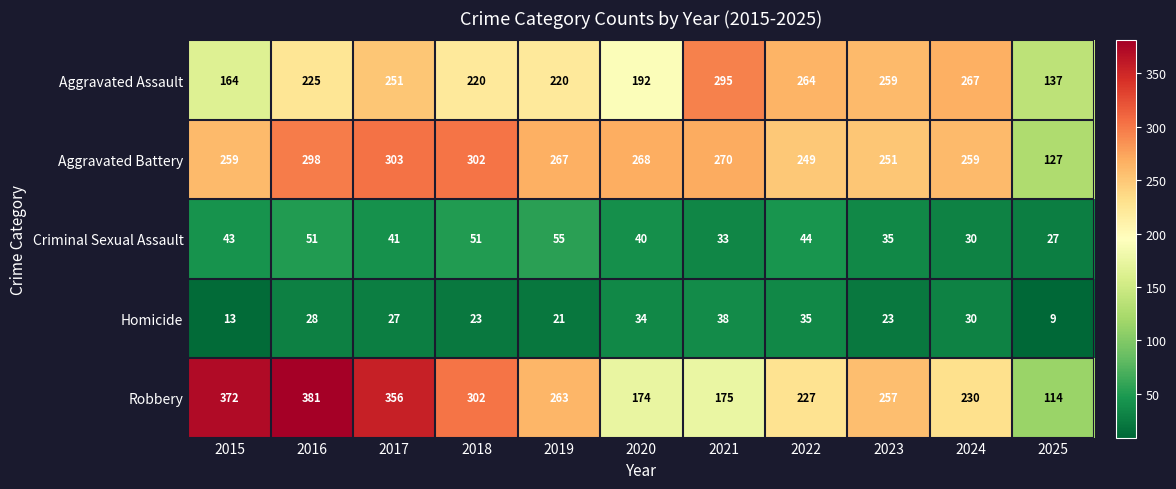

What is the total value across all series at 2024?

816